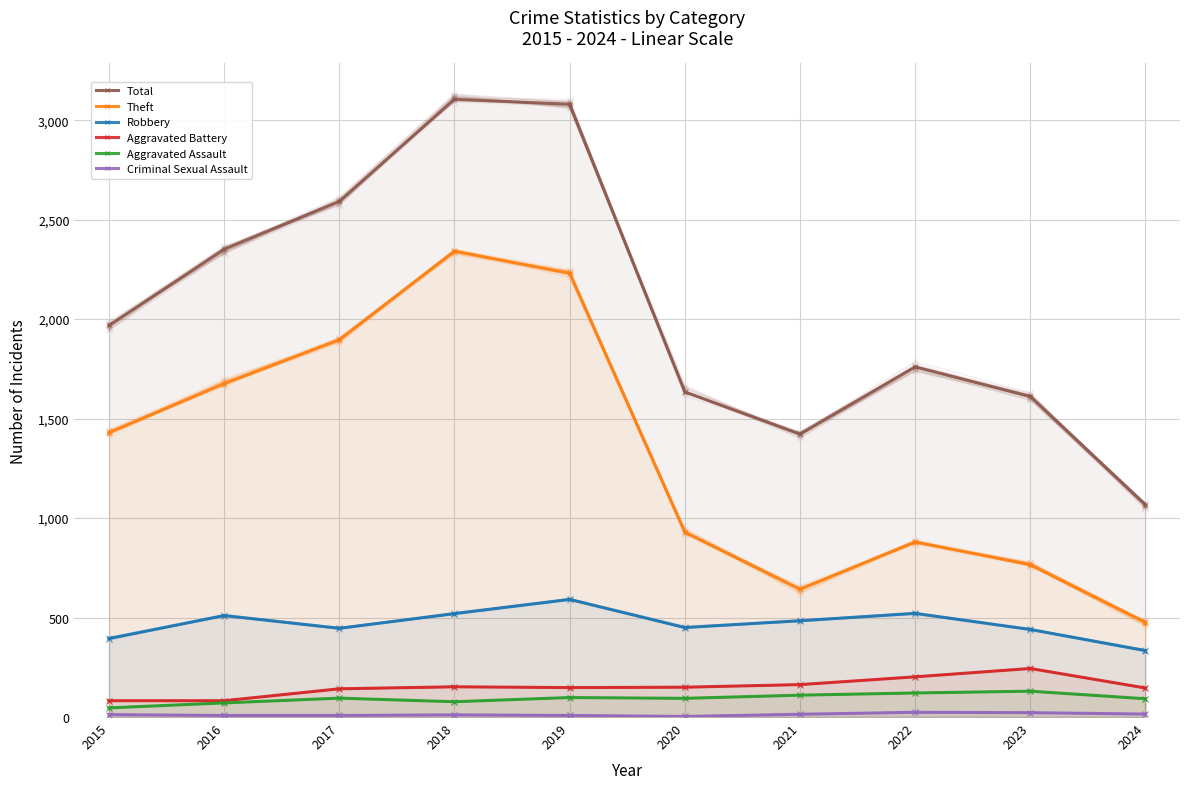

Which series has the widest spread of values?

Total